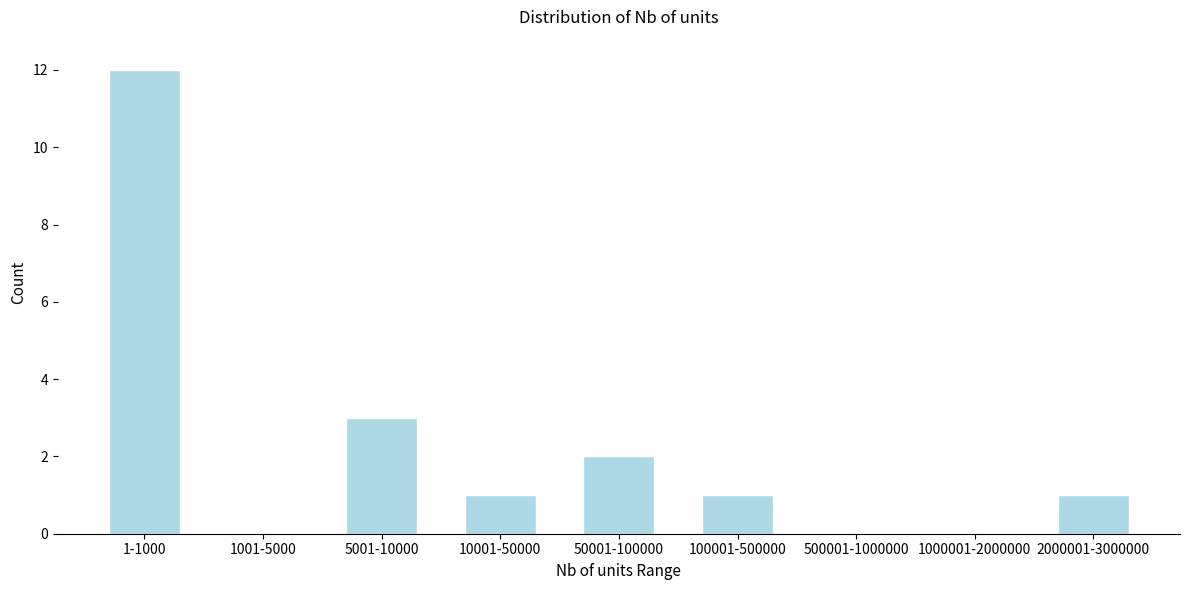

Reading left to right, what are all the values shown in this chart?

1-1000=12	1001-5000=0	5001-10000=3	10001-50000=1	50001-100000=2	100001-500000=1	500001-1000000=0	1000001-2000000=0	2000001-3000000=1